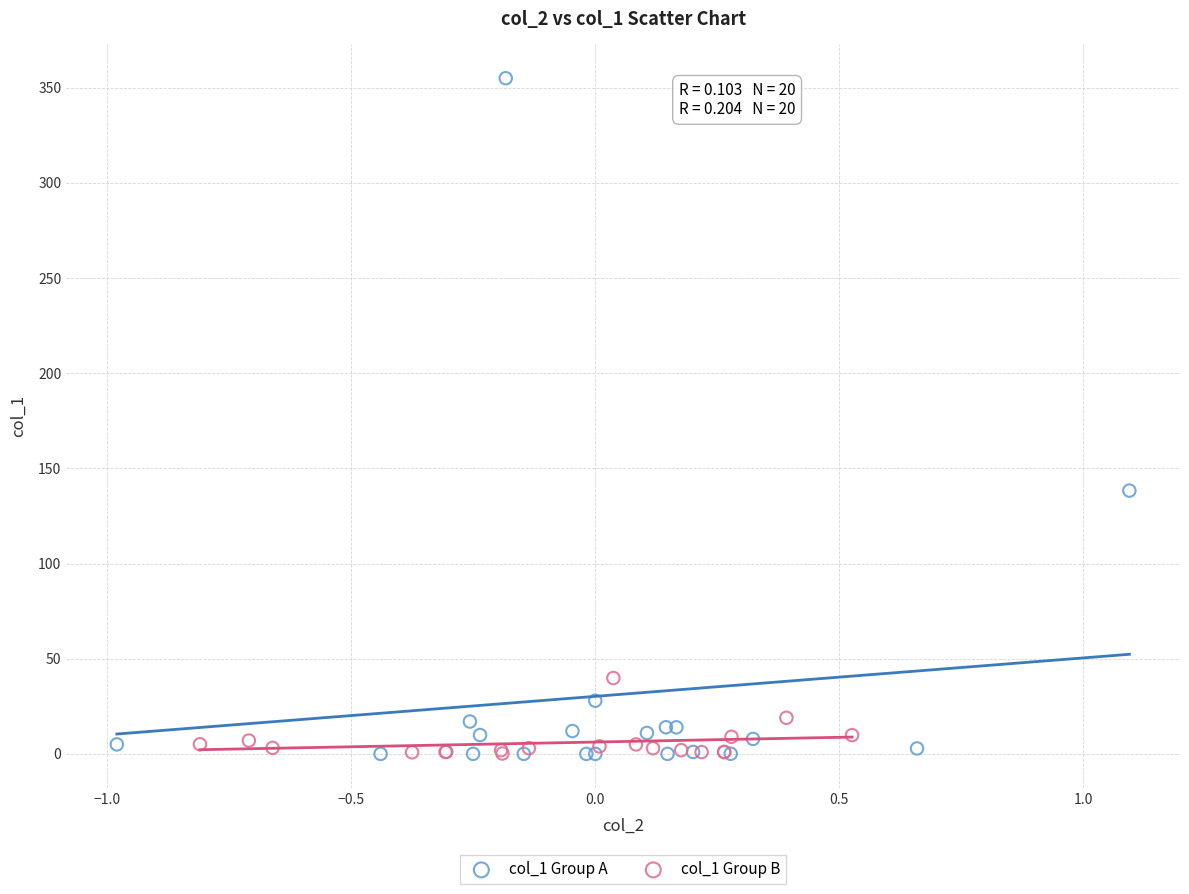

Which series reaches the maximum Y coordinate?

col_1 Group A